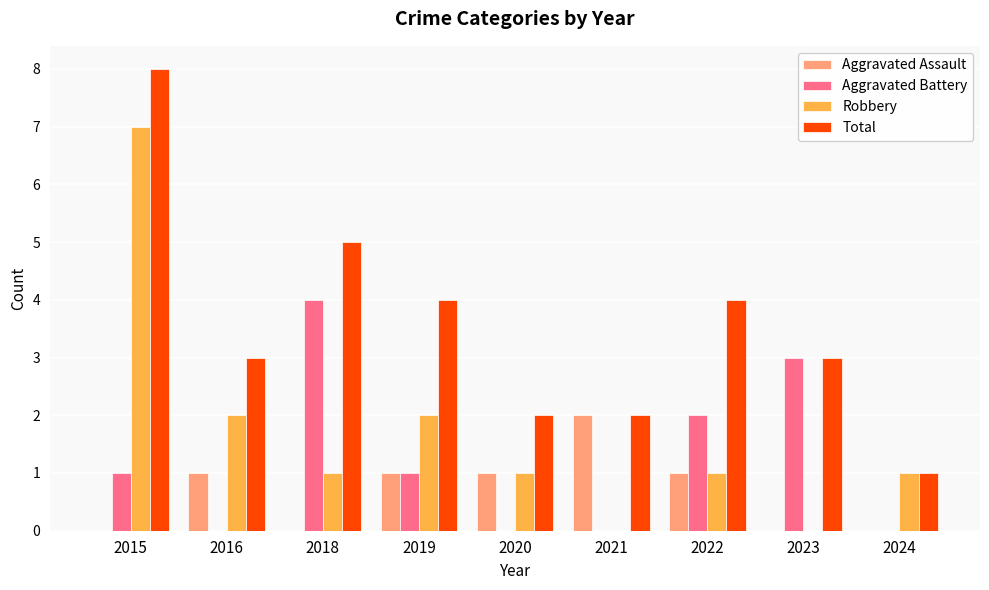

How many groups of bars are there?

9